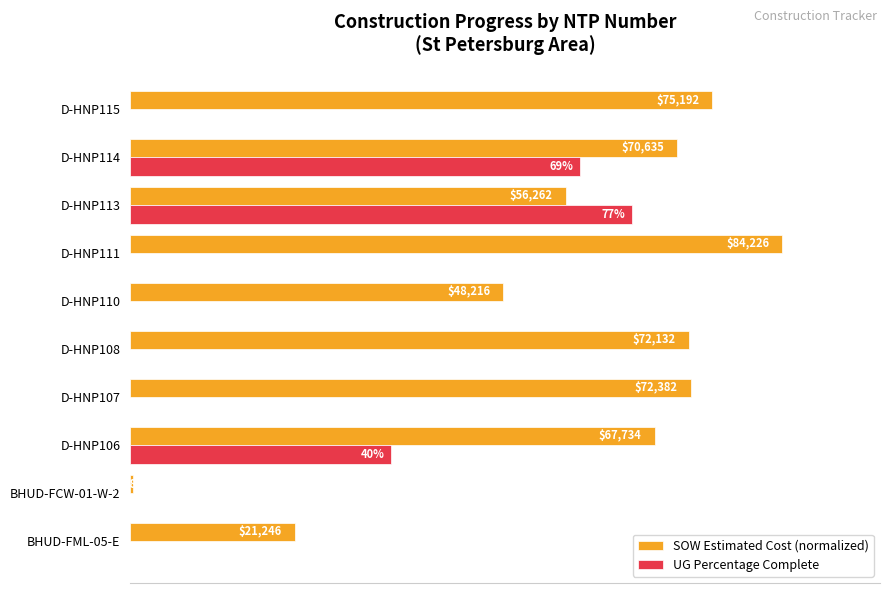

What are all the series names shown in the legend?

SOW Estimated Cost (normalized), UG Percentage Complete